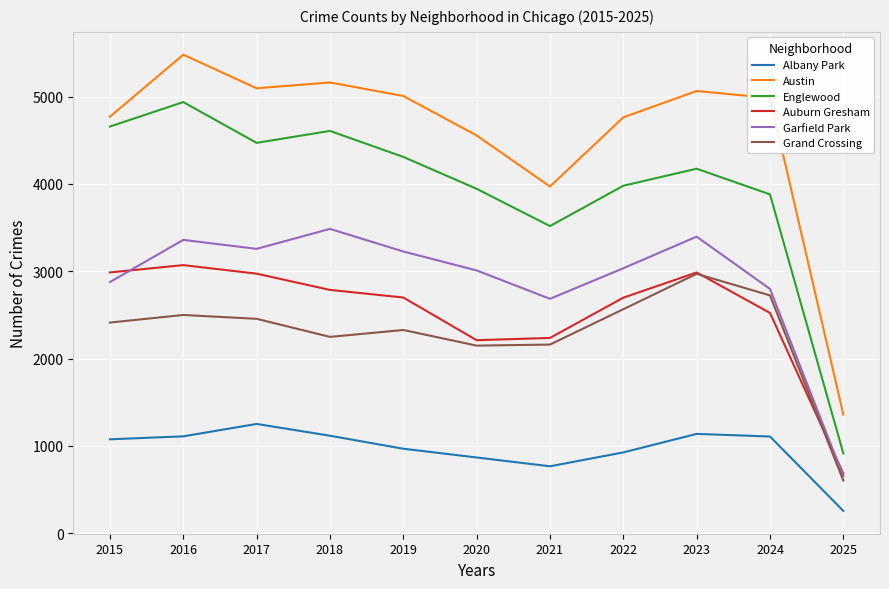

What is the sum of all Englewood values?

43399